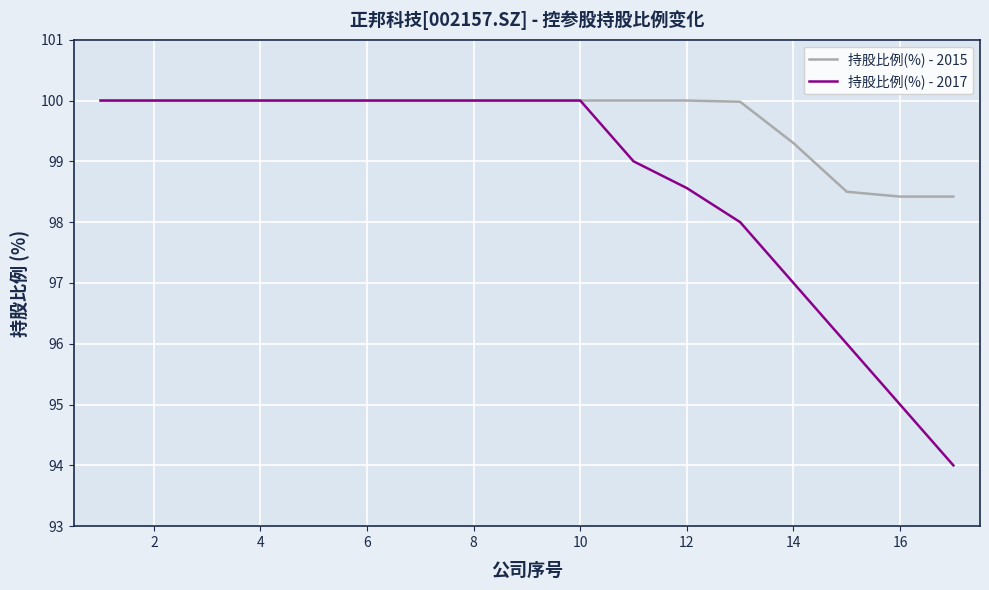

What is the maximum value shown in the chart?

100.0